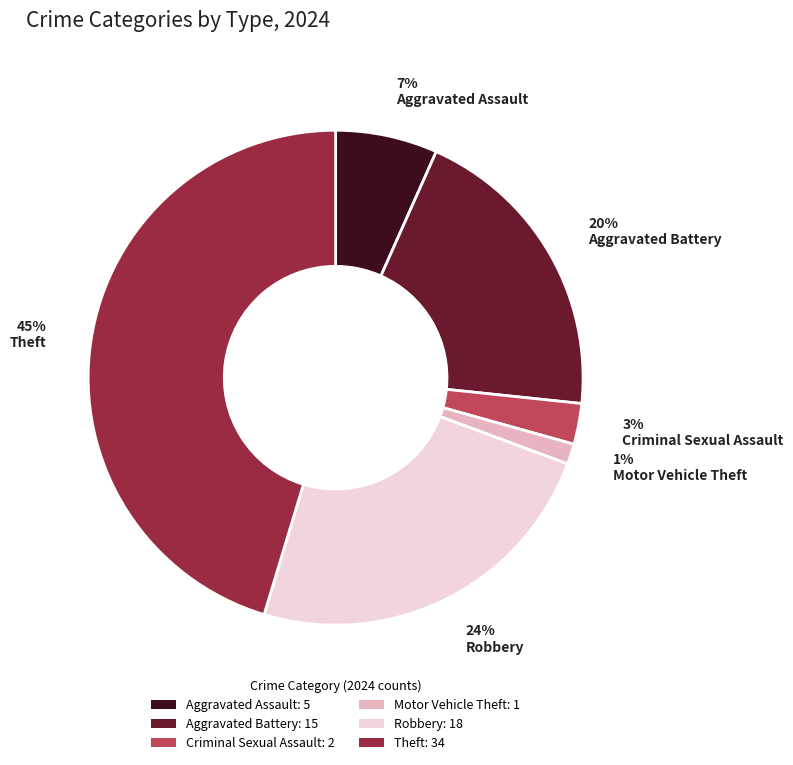

To the nearest percent, what is the difference between the largest and smallest slice percentages?

44%